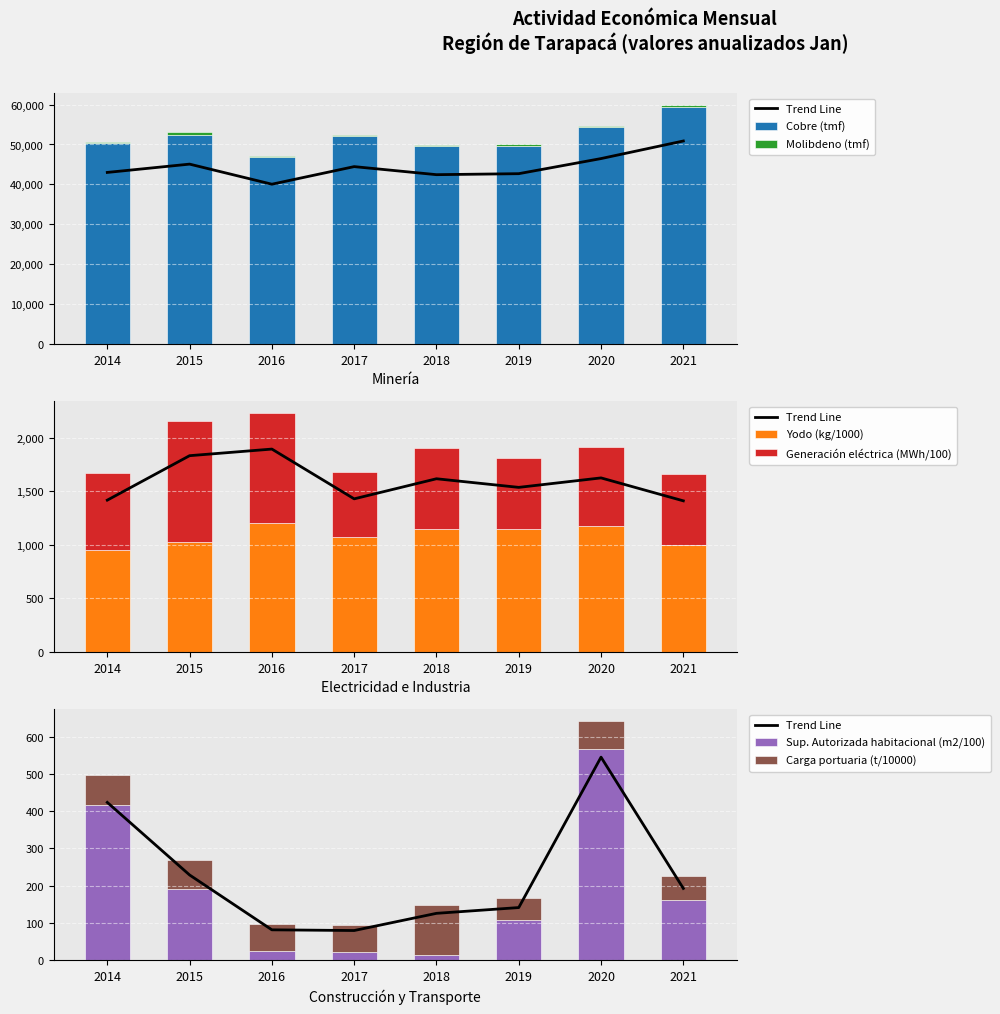

What is the maximum value for Yodo (kg/1000)?

1203.9